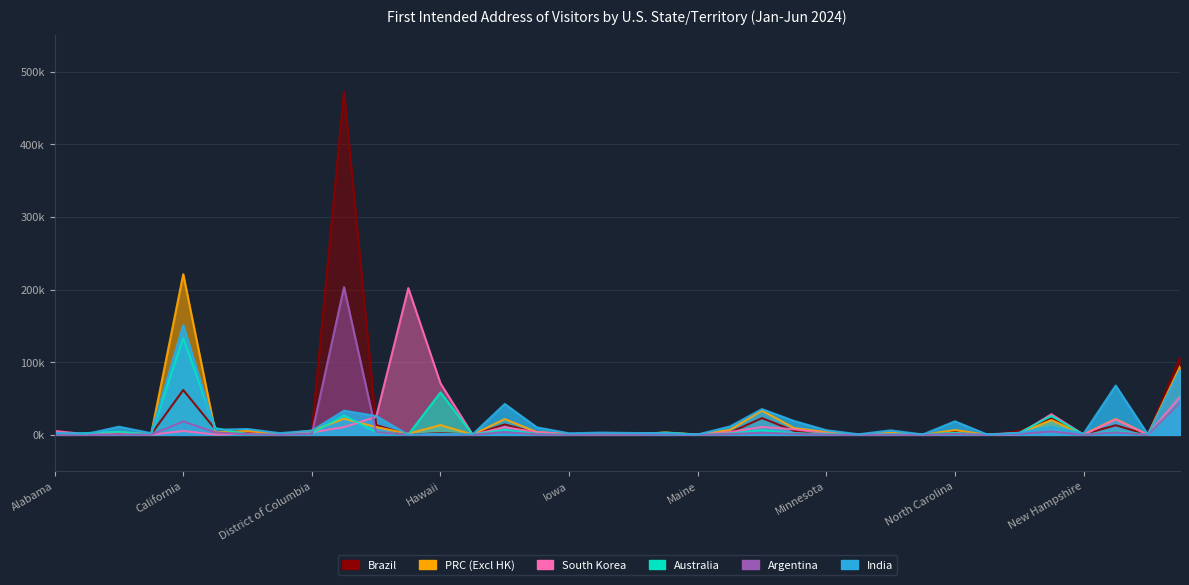

Rank the series at Florida from highest to lowest value.

Brazil, Argentina, India, Australia, PRC (Excl HK), South Korea